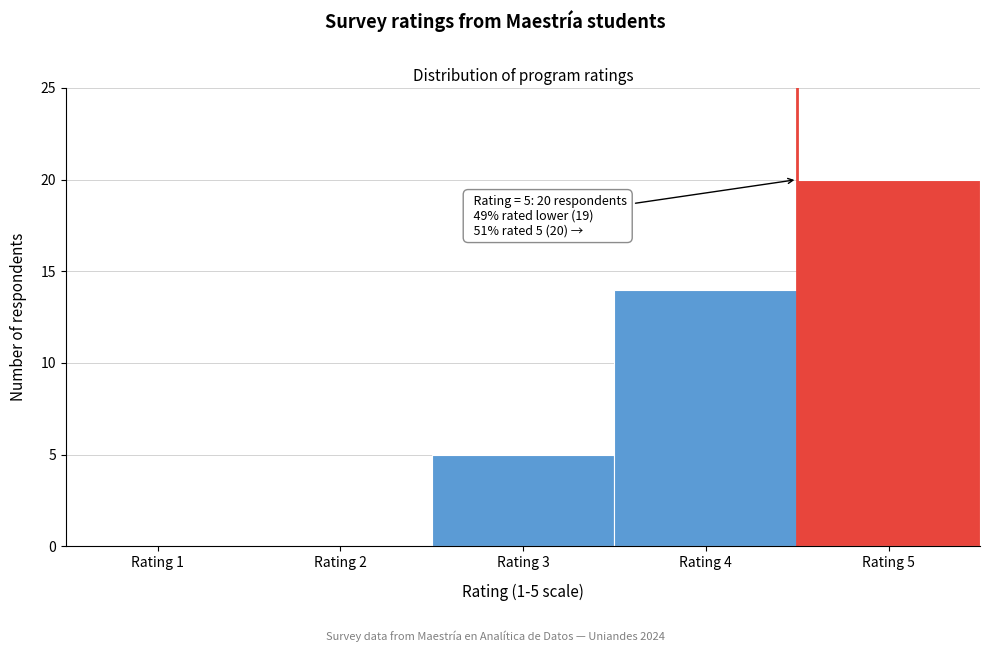

Reading left to right, extract all data points from this chart.

Rating 1=0	Rating 2=0	Rating 3=5	Rating 4=14	Rating 5=20